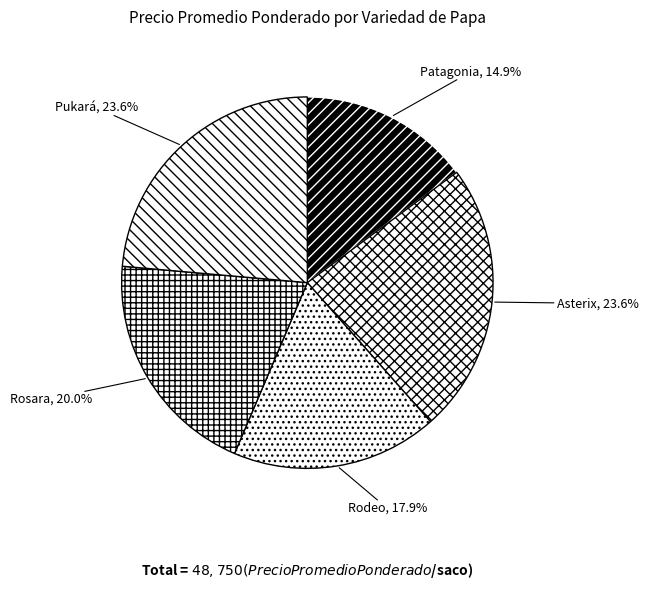

To the nearest percent, what percentage of the pie is Patagonia?

15%